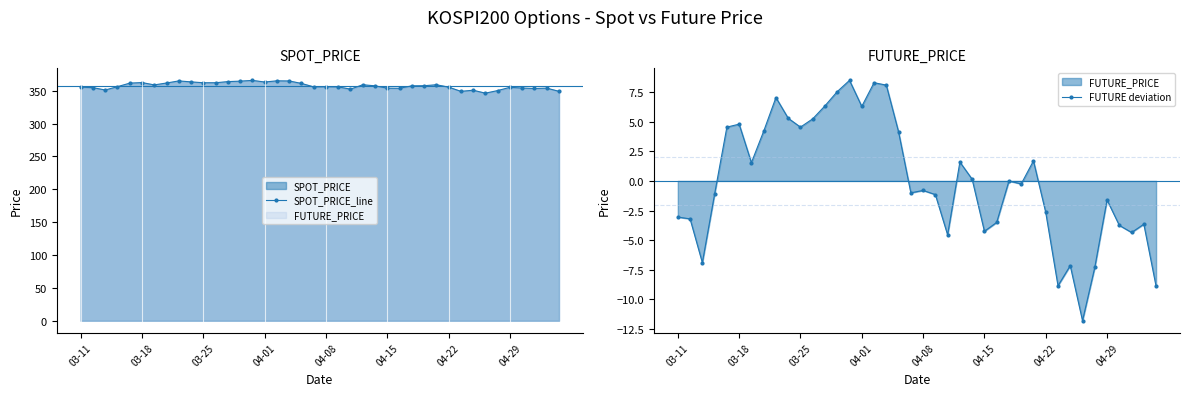

True or false: SPOT_PRICE_line has more than 0 points higher than both neighbors.

True